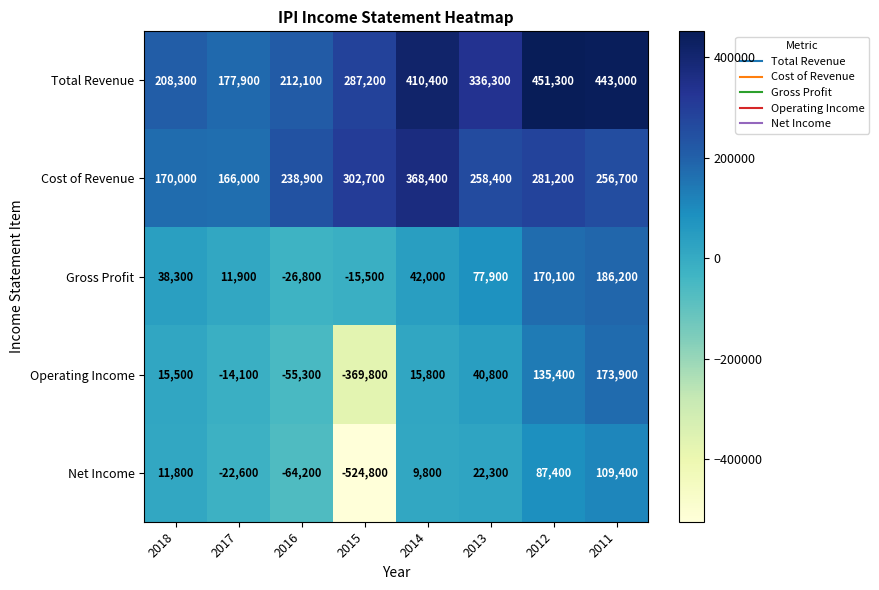

Is it true that Gross Profit equals -26800 at 2016?

True